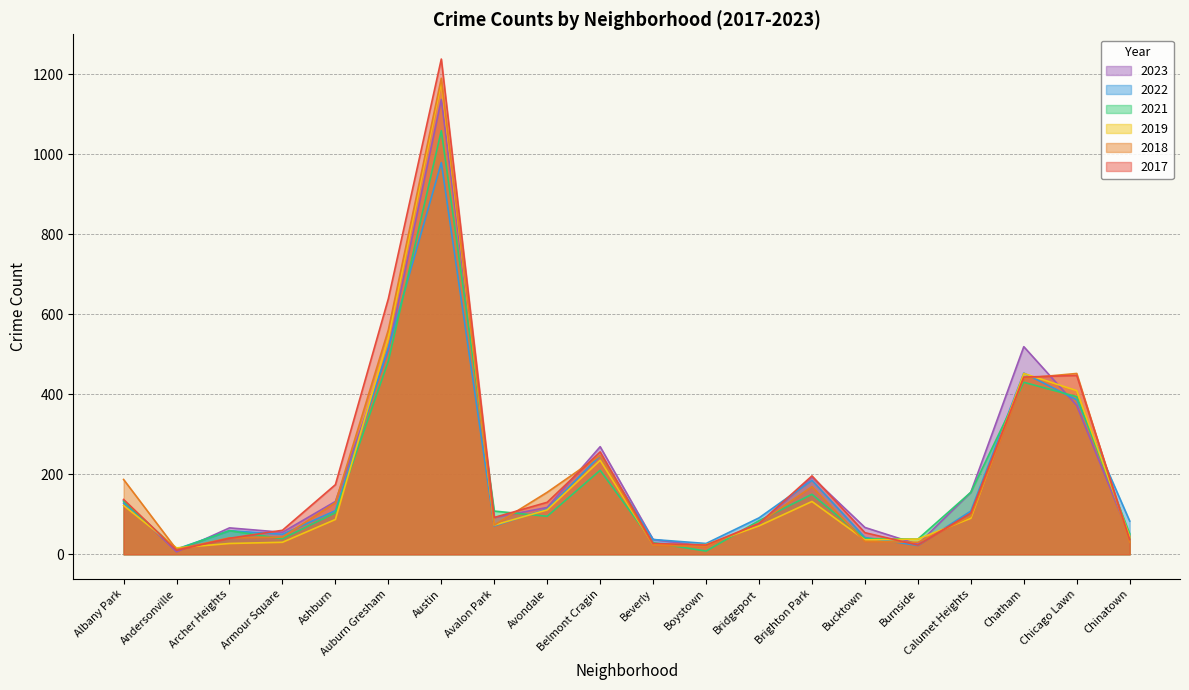

Which category has the lowest value in the 2018 series?

Andersonville